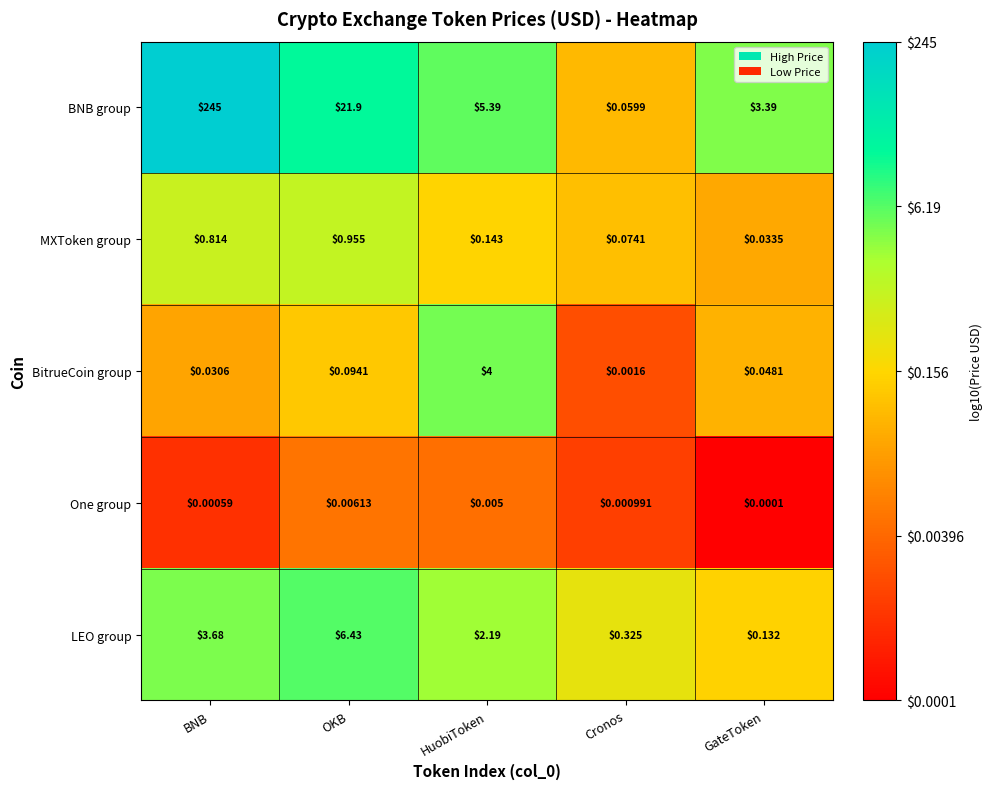

Which series has the widest spread of values?

BNB group